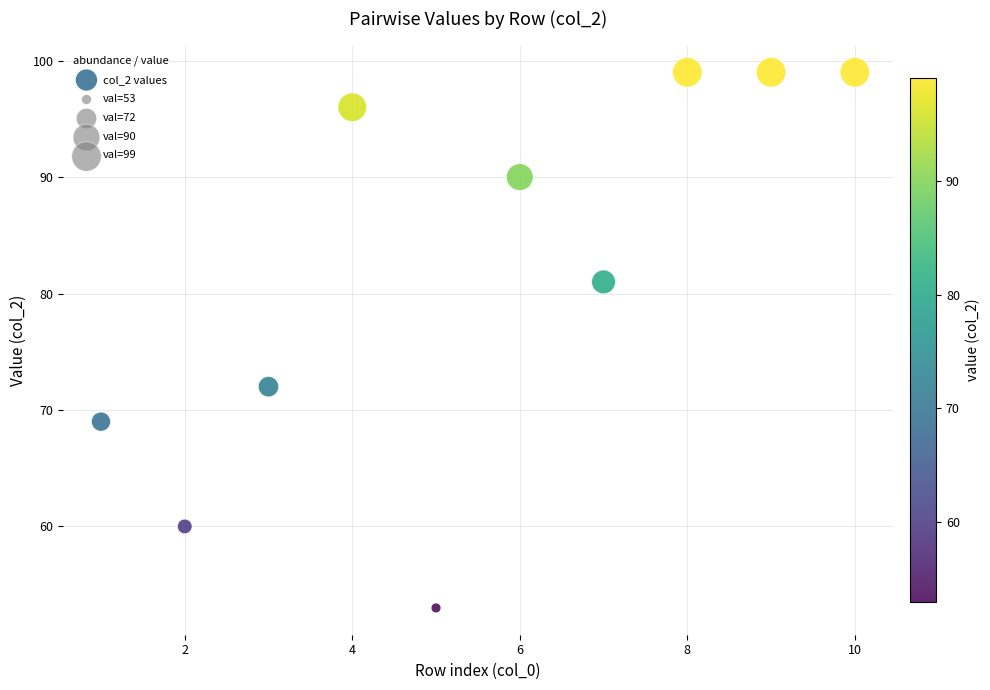

What Y value in the scatter plot is closest to 76?

72